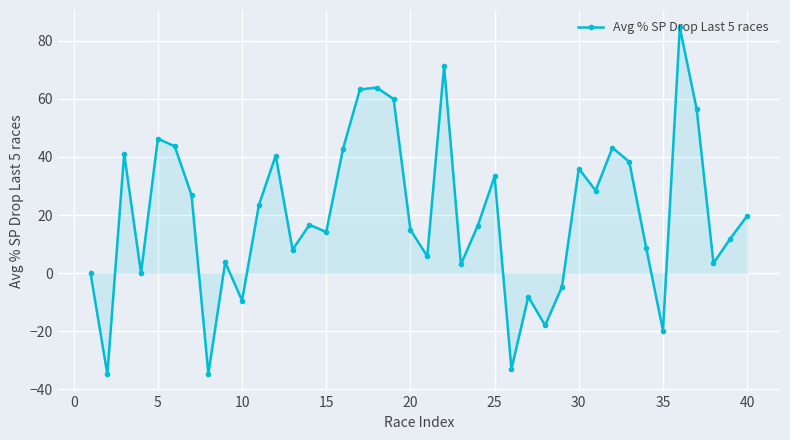

Count the number of data series in this chart.

1